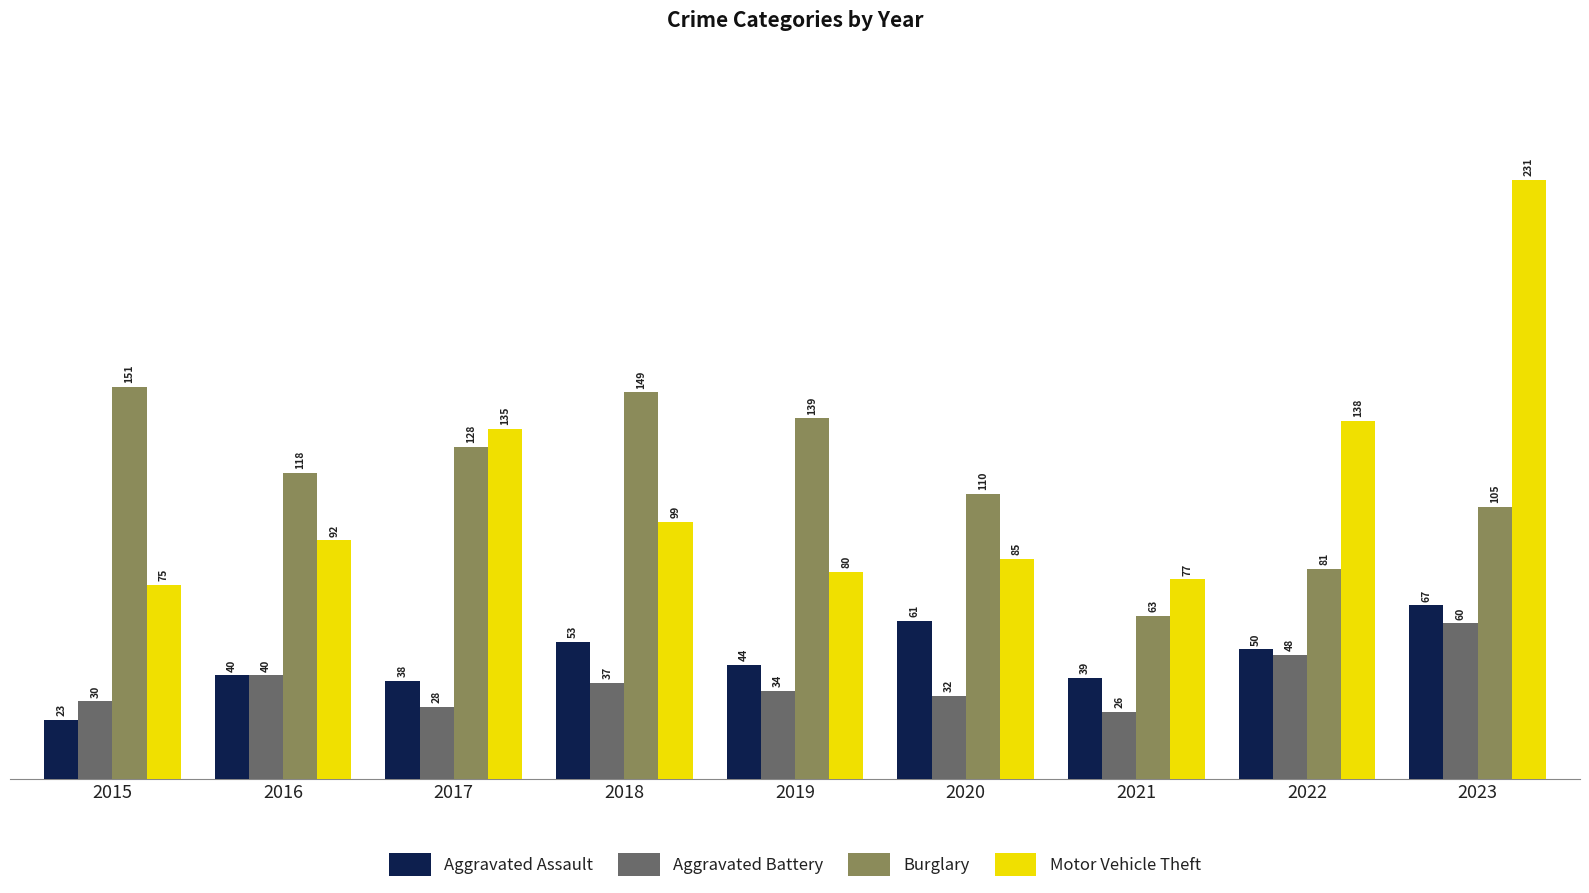

Where does the Aggravated Assault series first go above 44?

2018